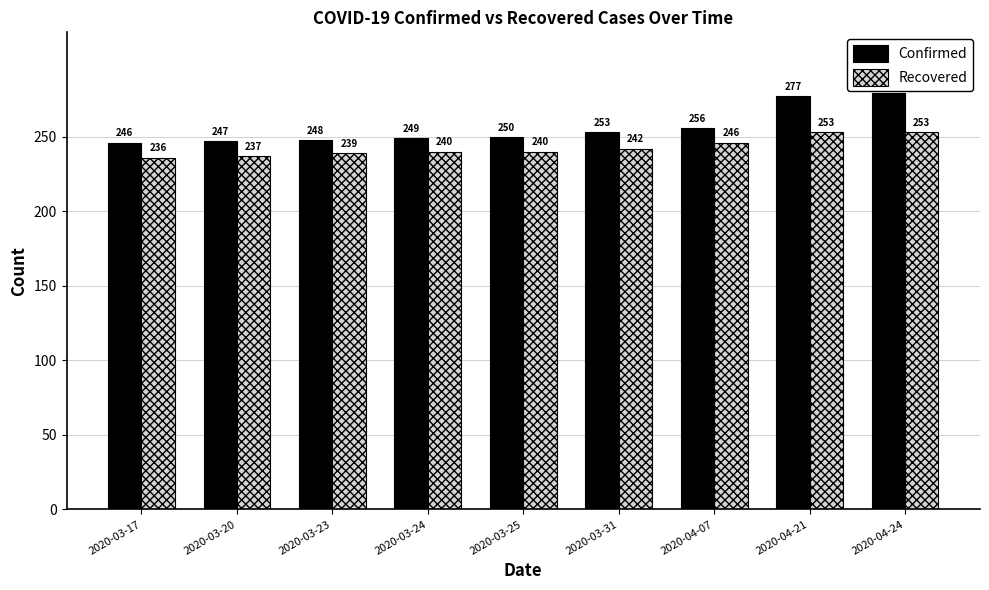

How many bars are there in total?

18